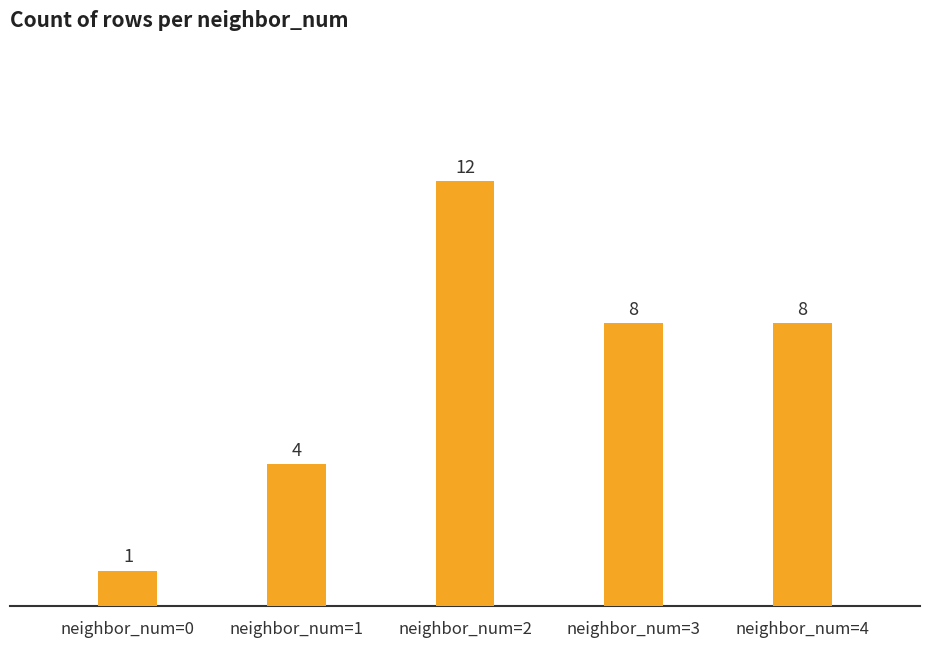

The chart shows a value of 8 at neighbor_num=4. True or false?

True